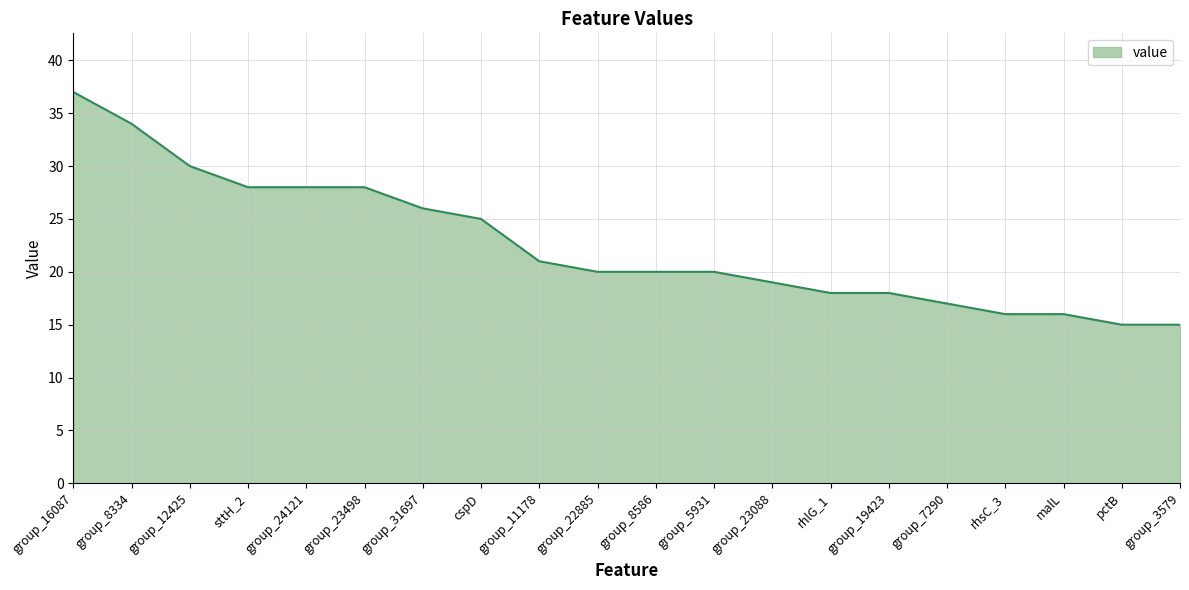

What is the difference between the maximum and minimum values?

22